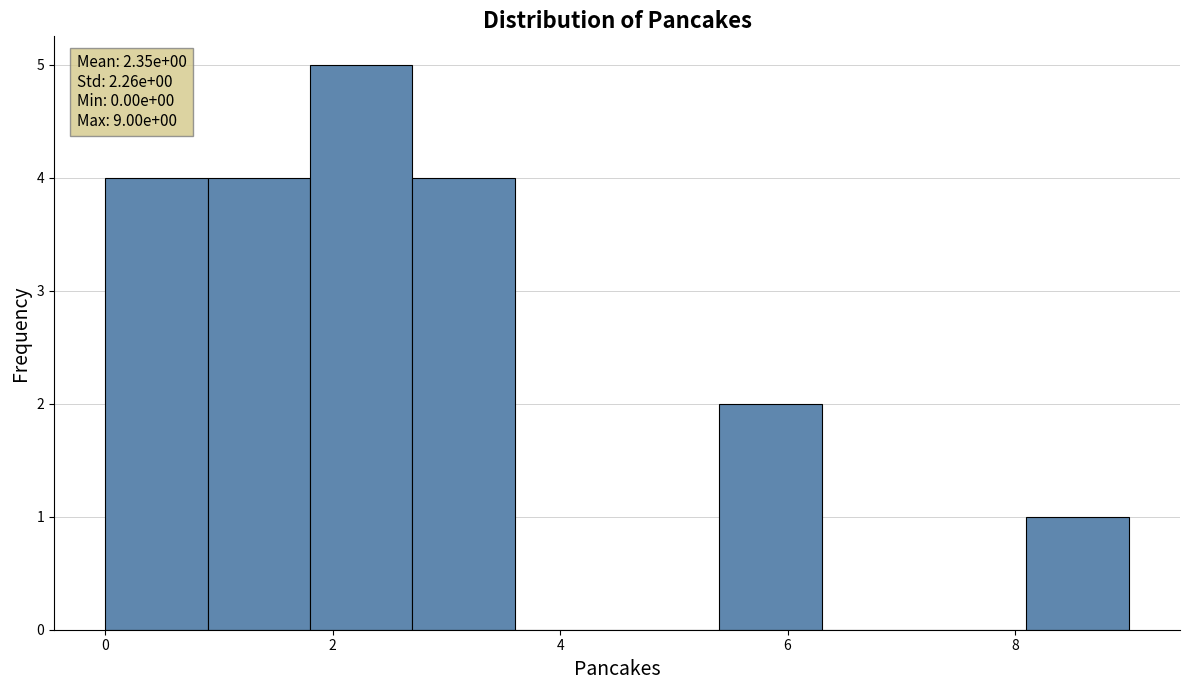

Which range on the x-axis has the tallest bar?

1.8 to 2.7